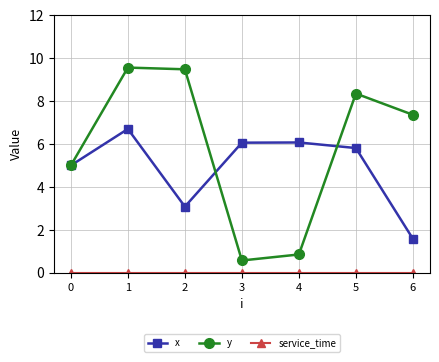

What is the approximate value of y at 2?

9.5